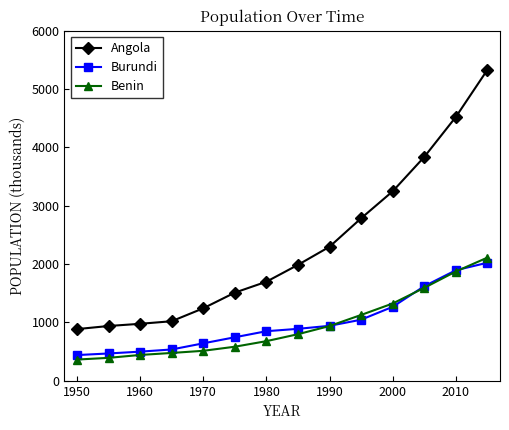

What is the maximum value shown in the chart?

5329.0